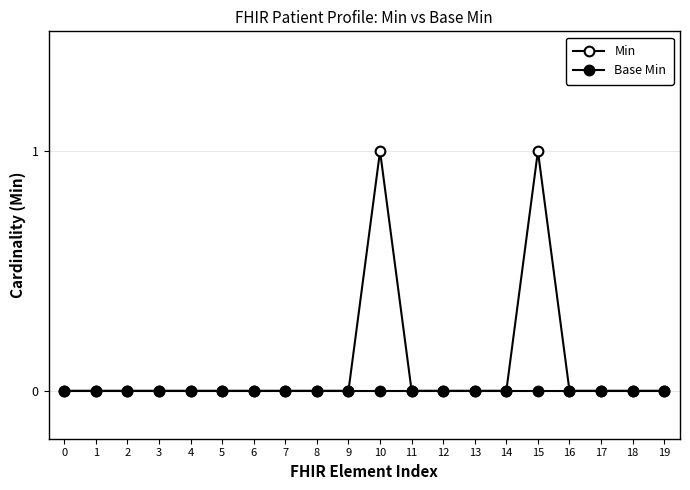

How many series are shown in this chart?

2